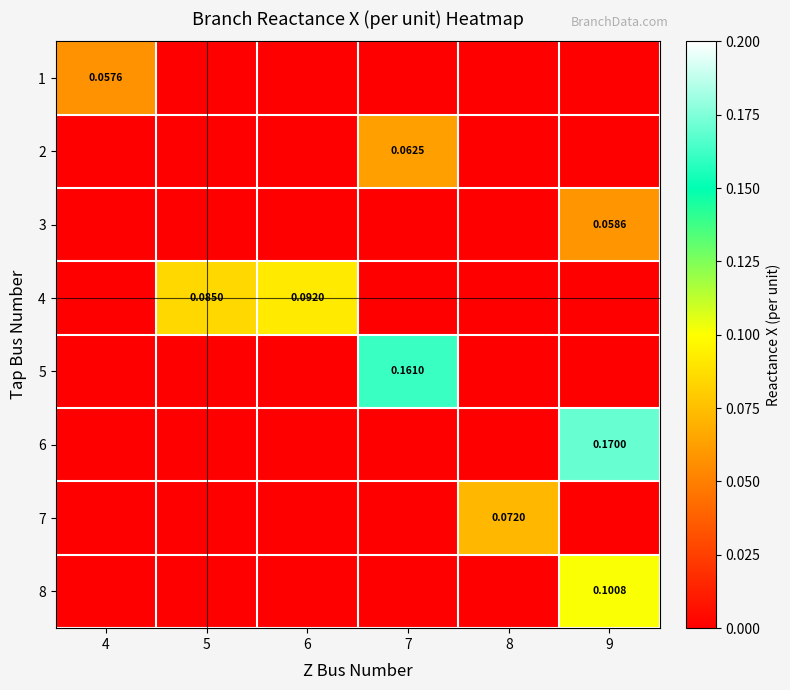

Between 4 and 9, which is larger?

4